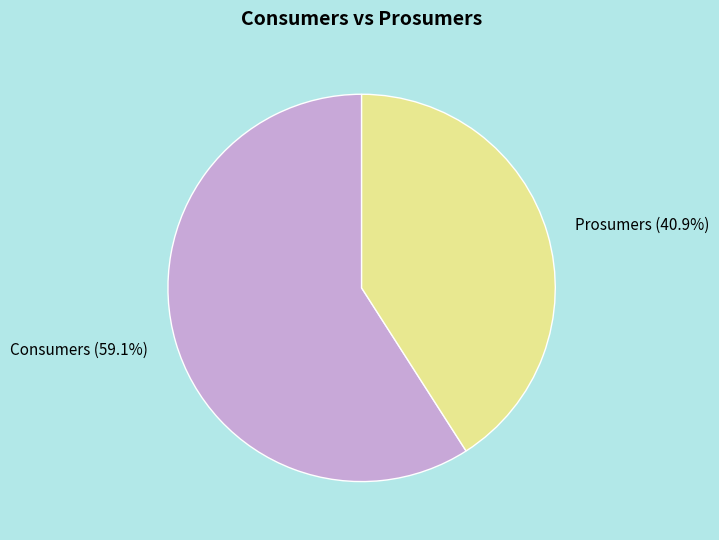

To the nearest percent, what is the combined percentage of Consumers and Prosumers?

100%